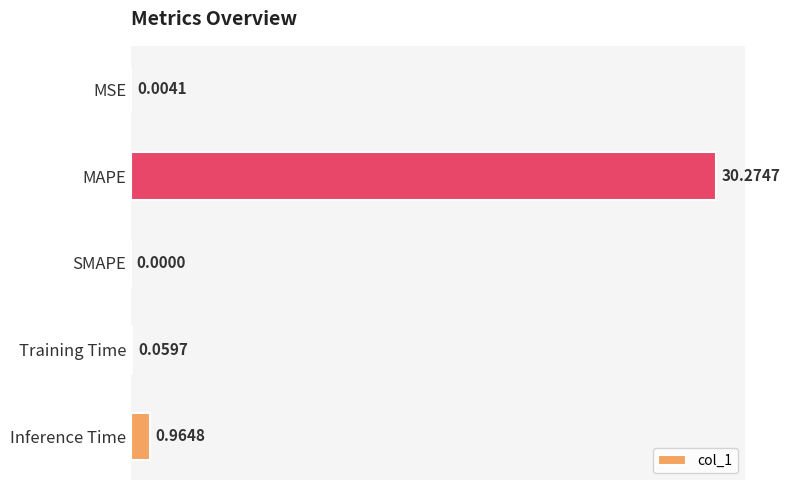

What is the average value?

6.3